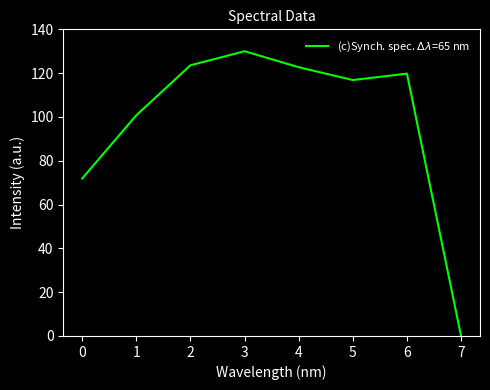

What is the sum of all values?

785.6